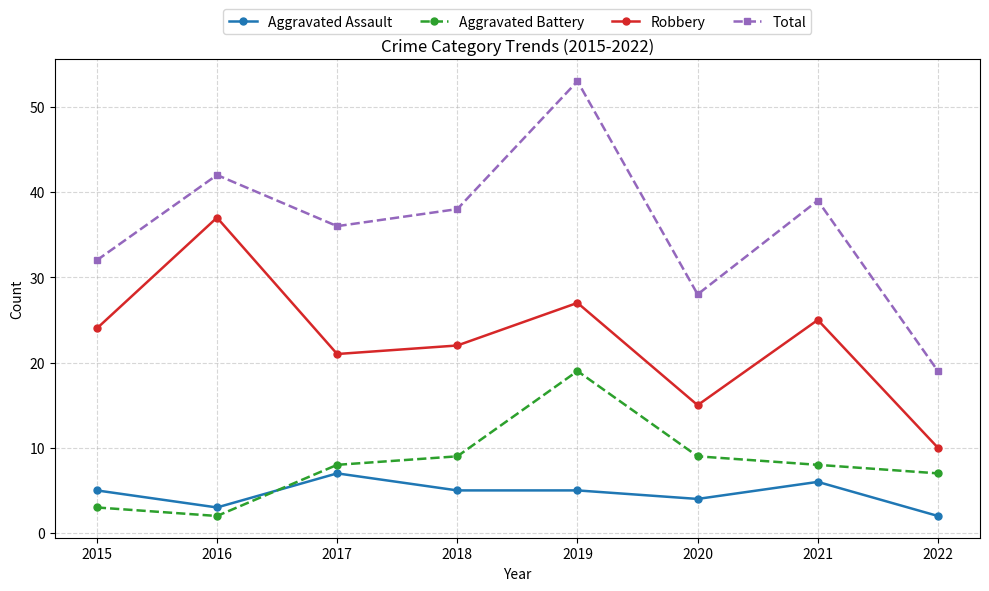

Where does the Total series first go above 38?

2016